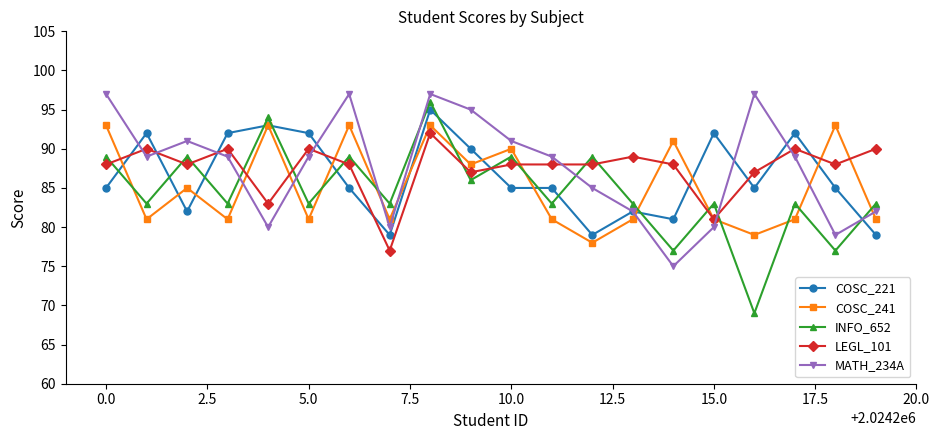

What is the difference between the second highest and minimum values in the MATH_234A series?

22